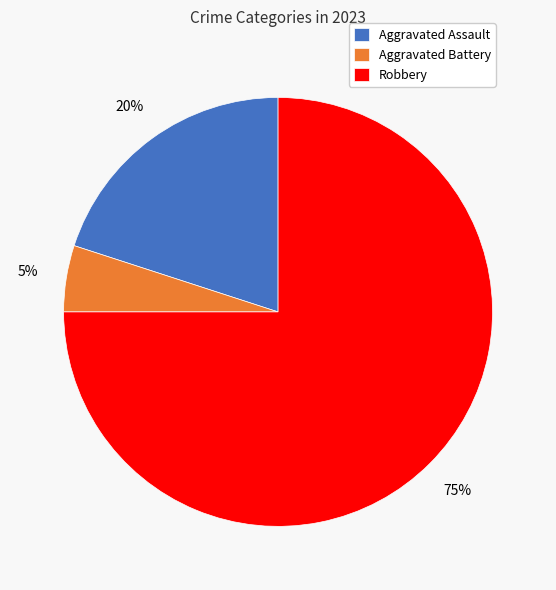

Rank the categories by value from highest to lowest.

Robbery, Aggravated Assault, Aggravated Battery